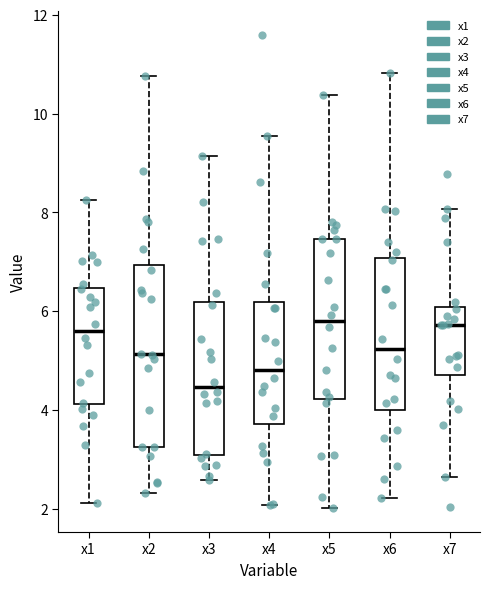

Reading left to right, transcribe this box plot: for each box, give where its median line is, the range the box spans, and where its two whiskers end, as read against the y-axis. The values are not printed on the chart, so give them approximately, as read against the axis.

x1: median 5.6, box 4.2 to 6.4, whiskers 2.2 to 8.2
x2: median 5.2, box 3.2 to 7.0, whiskers 2.4 to 10.8
x3: median 4.4, box 3.0 to 6.2, whiskers 2.6 to 9.2
x4: median 4.8, box 3.8 to 6.2, whiskers 2.0 to 9.6
x5: median 5.8, box 4.2 to 7.4, whiskers 2.0 to 10.4
x6: median 5.2, box 4.0 to 7.0, whiskers 2.2 to 10.8
x7: median 5.8, box 4.6 to 6.0, whiskers 2.6 to 8.0